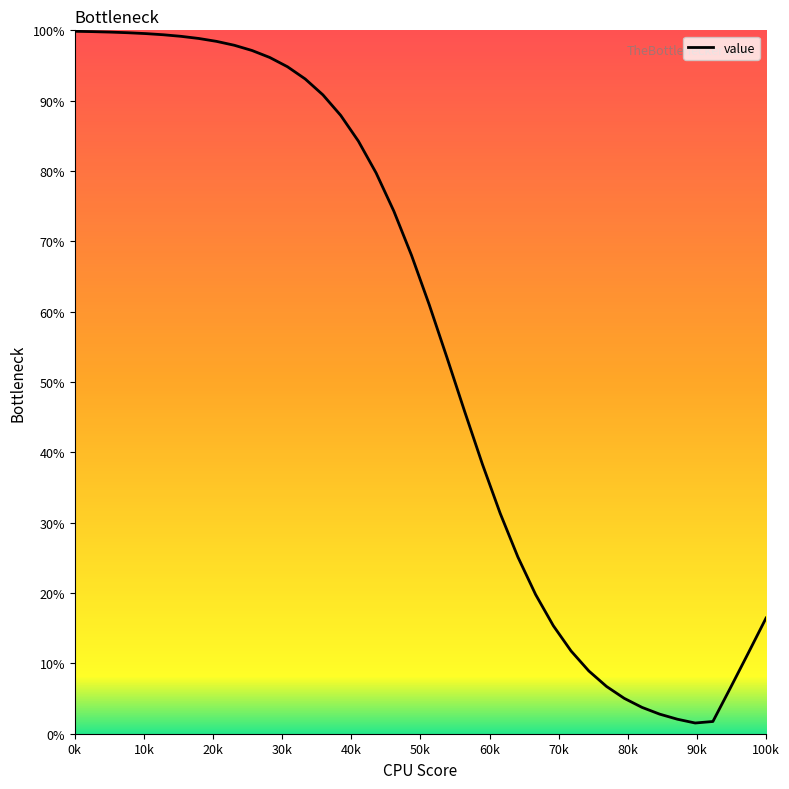

What is the maximum value shown in the chart?

99.9